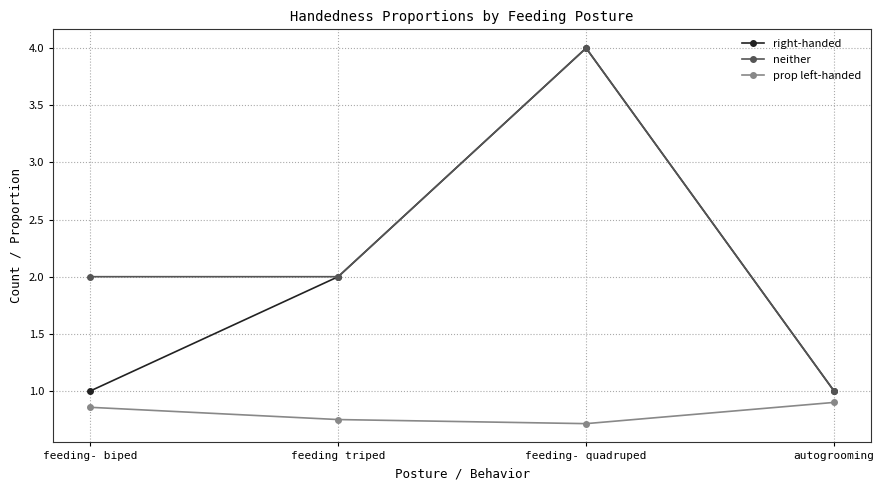

The neither series shows 1.6 at autogrooming. True or false?

False